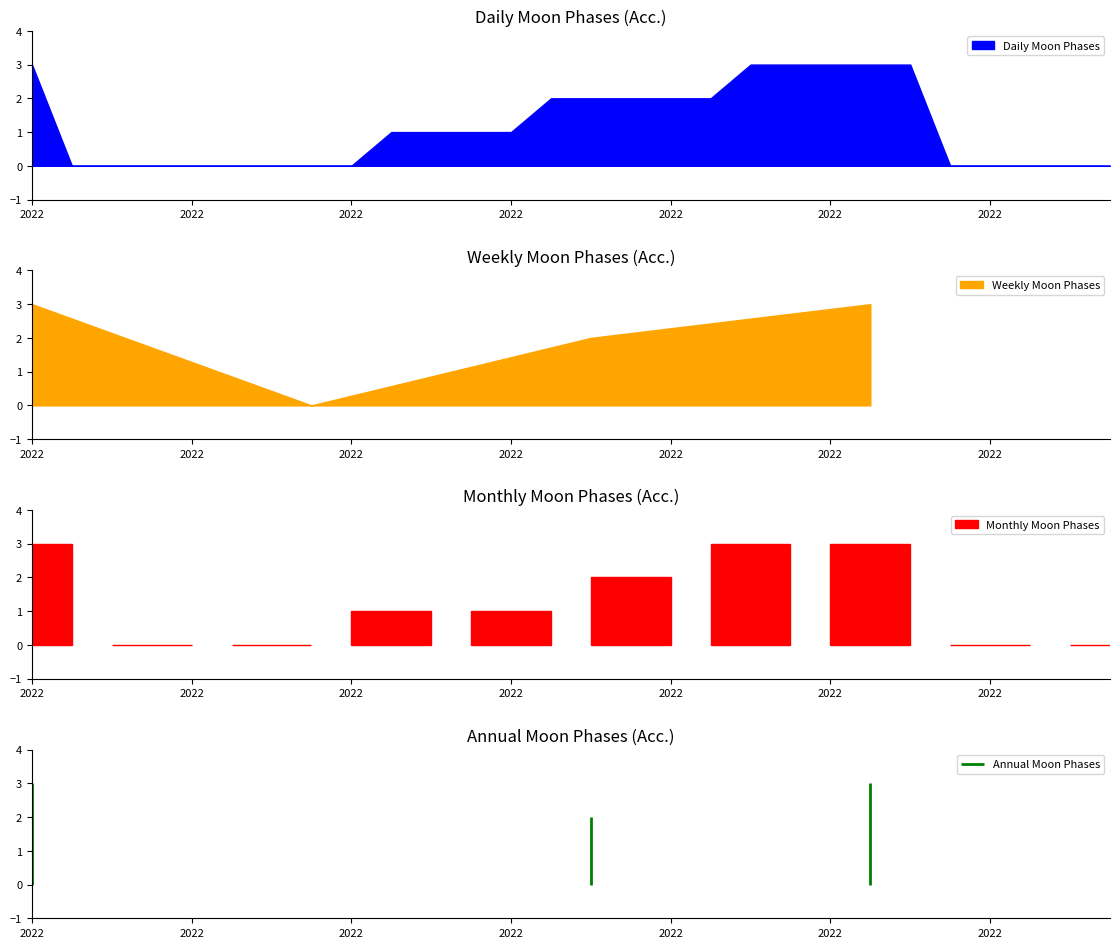

True or false: Weekly Moon Phases has more than 1 interior local peaks.

False